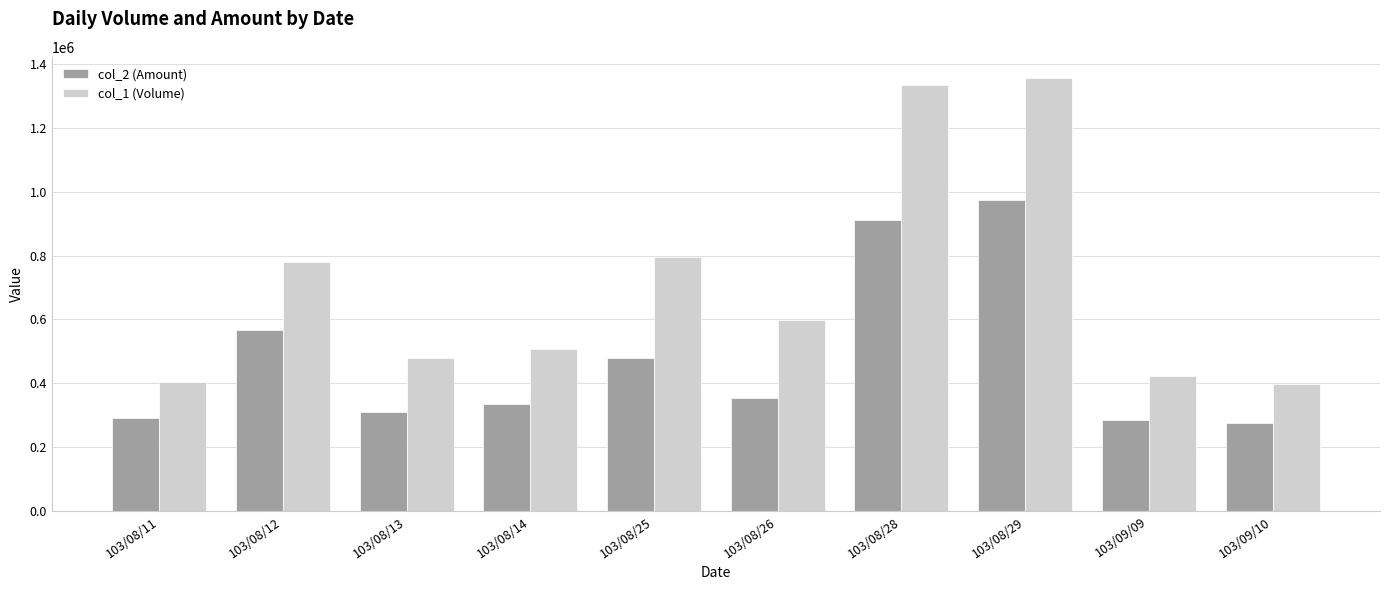

At which category is the sum across all series the highest?

103/08/29